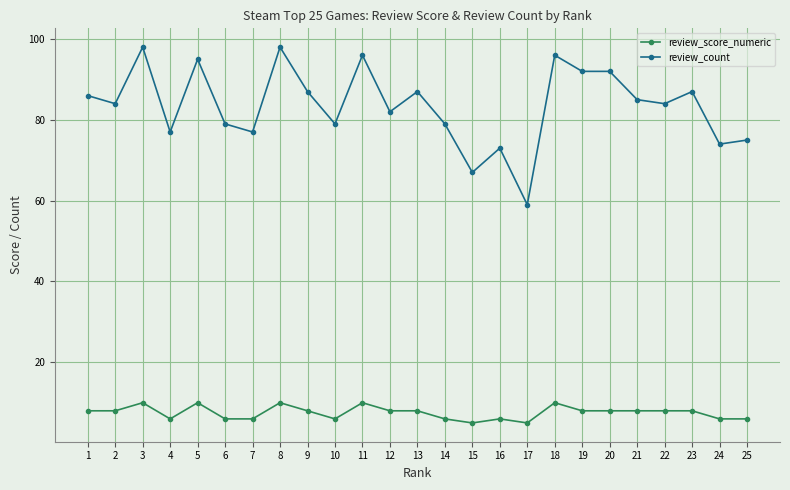

What is the minimum value for review_count?

59